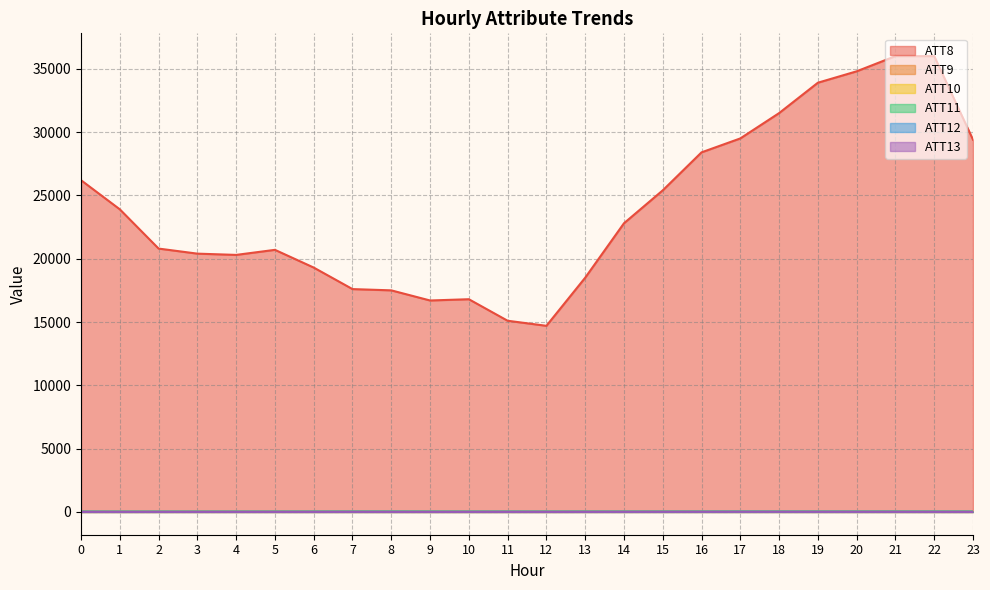

Rank the series by their maximum value, from lowest to highest.

ATT9, ATT13, ATT11, ATT12, ATT10, ATT8